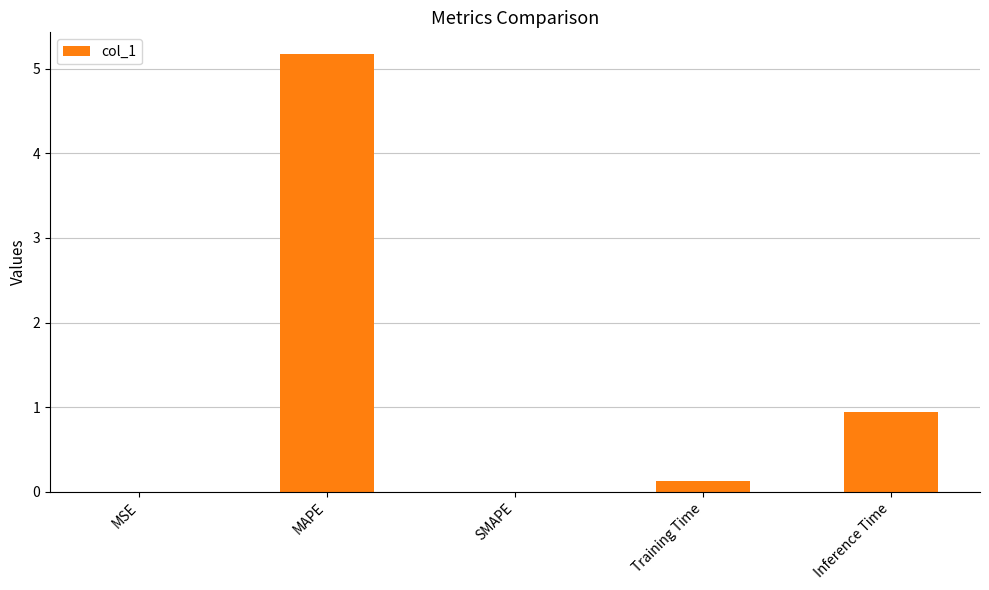

What is the sum of the values at Training Time and Inference Time?

1.1